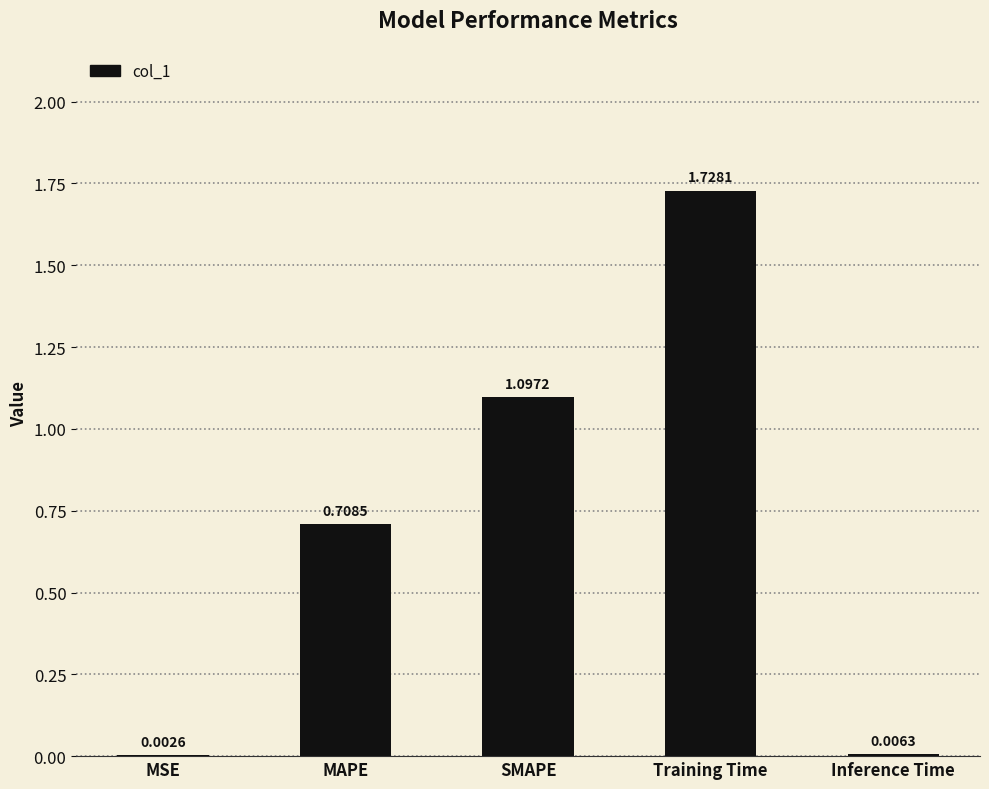

What is the change in value from MSE to MAPE?

+0.7